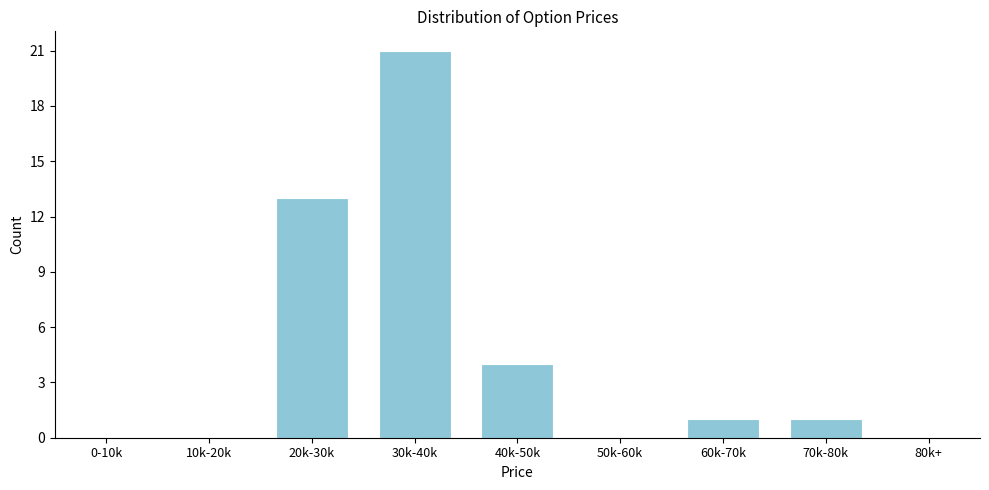

Reading left to right, transcribe all the data shown in this chart.

0-10k=0	10k-20k=0	20k-30k=13	30k-40k=21	40k-50k=4	50k-60k=0	60k-70k=1	70k-80k=1	80k+=0